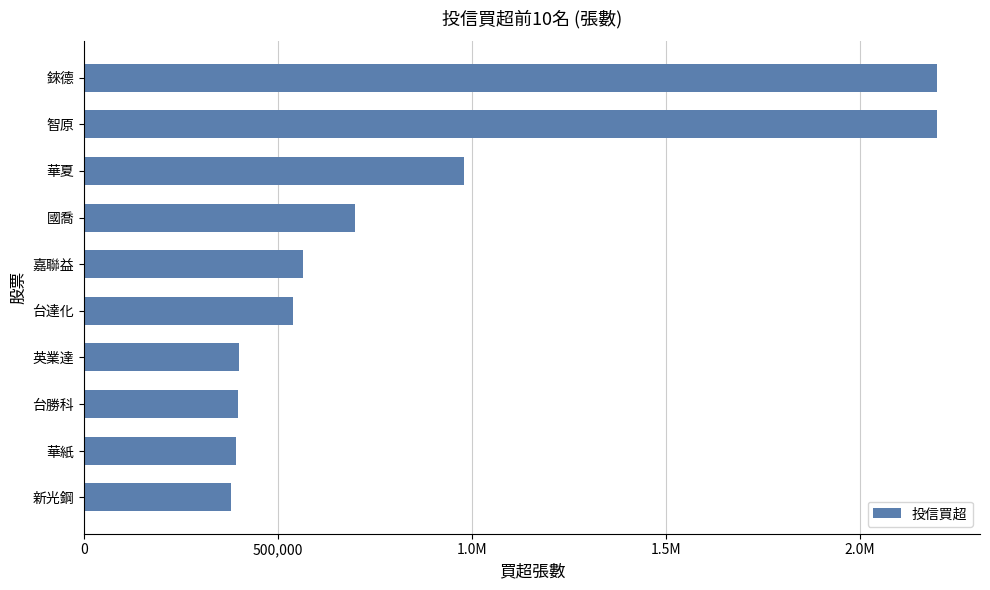

Are the bars horizontal?

Yes